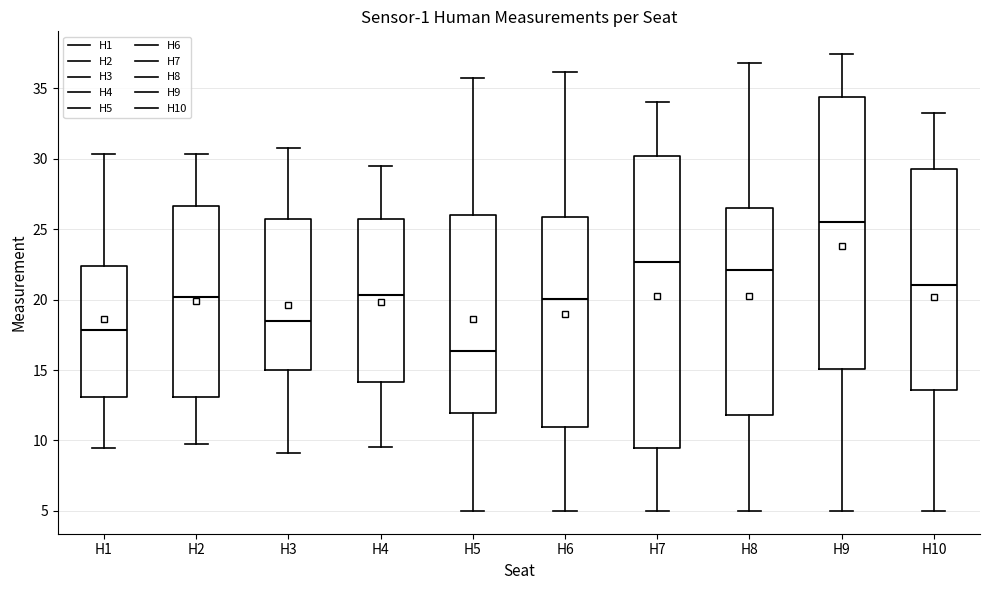

Which box has the lowest median line?

H5